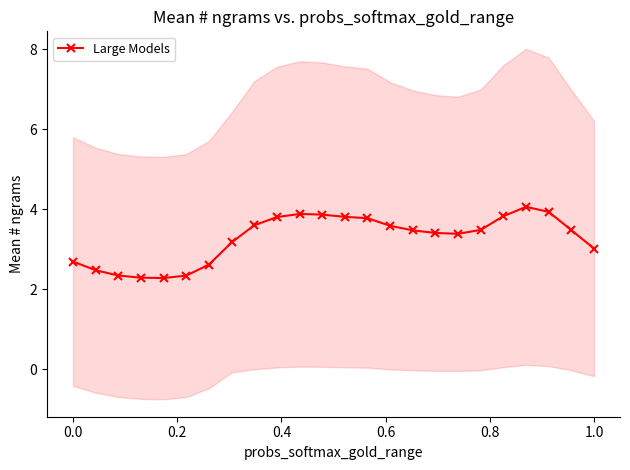

Is it true that Large Models equals 3.0 at 1.0?

True